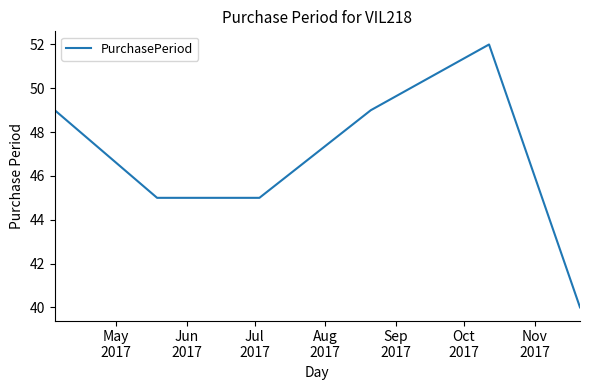

How many interior local peaks (higher than both neighbors) does the data have?

1